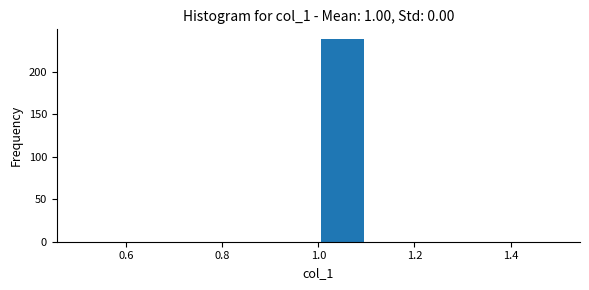

How tall is the bar that spans 1.0 to 1.1 on the x-axis? The values are not printed on the chart, so give them approximately, as read against the axis.

240